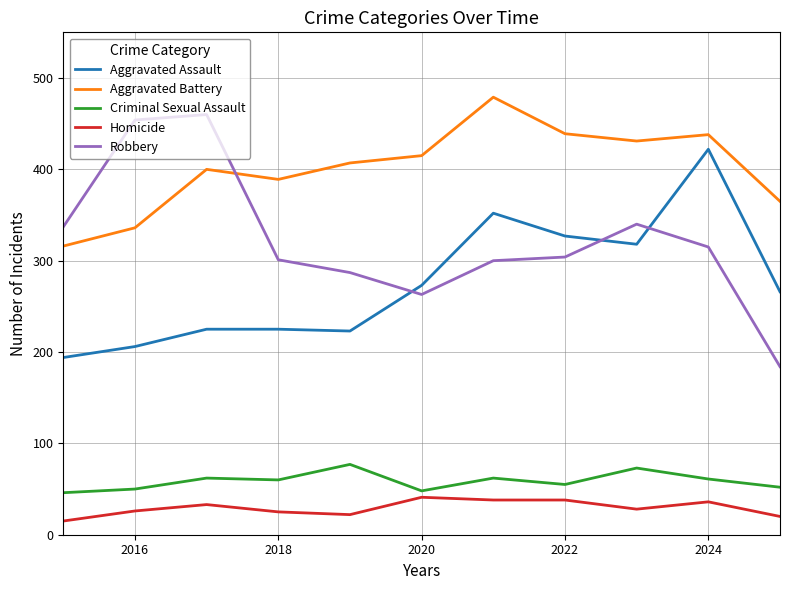

Which series has the widest spread of values?

Robbery